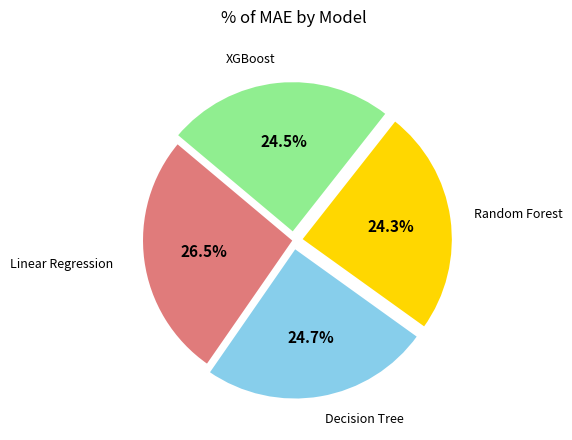

Does any single category account for the majority?

No